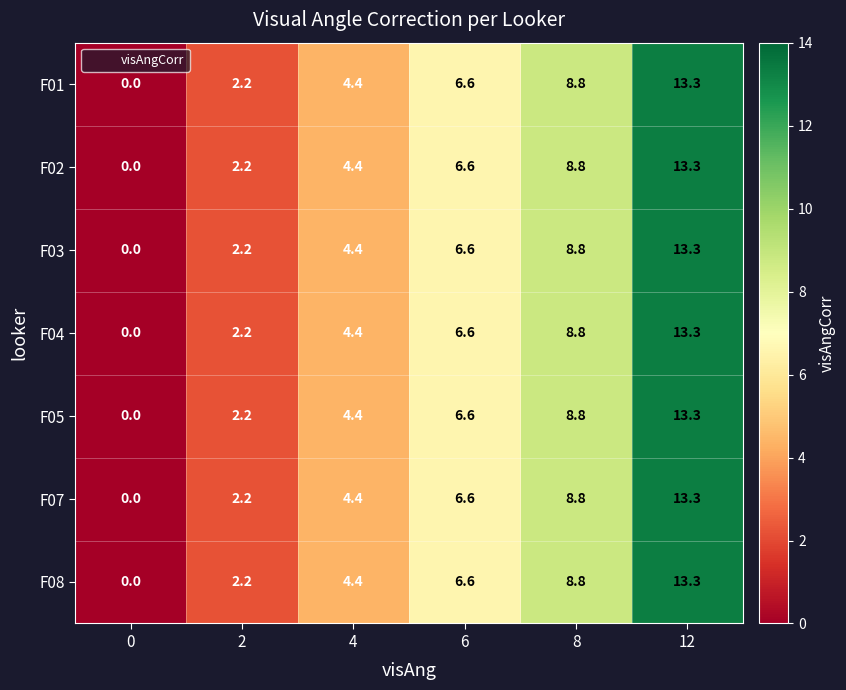

At how many categories does at least one series exceed 1?

5